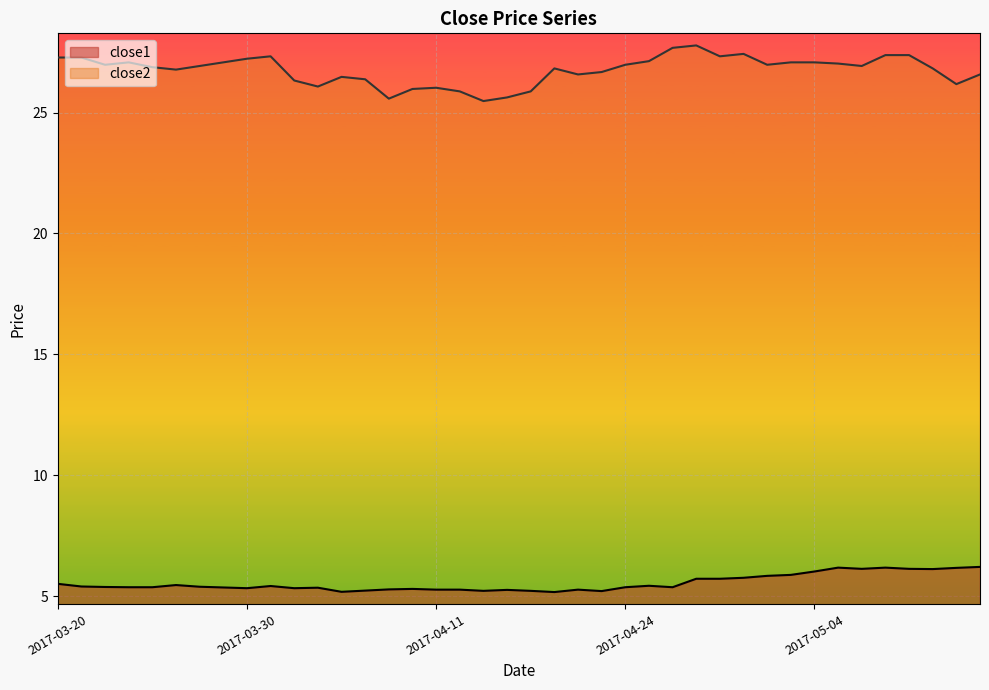

Reading left to right, extract all data points from this chart.

close1: 2017-03-20=5.5	2017-03-21=5.4	2017-03-22=5.4	2017-03-23=5.4	2017-03-24=5.4	2017-03-27=5.5	2017-03-28=5.4	2017-03-29=5.4	2017-03-30=5.3	2017-03-31=5.4	2017-04-03=5.3	2017-04-04=5.4	2017-04-05=5.2	2017-04-06=5.2	2017-04-07=5.3	2017-04-10=5.3	2017-04-11=5.3	2017-04-12=5.3	2017-04-13=5.2	2017-04-17=5.3	2017-04-18=5.2	2017-04-19=5.2	2017-04-20=5.3	2017-04-21=5.2	2017-04-24=5.4	2017-04-25=5.4	2017-04-26=5.4	2017-04-27=5.7	2017-04-28=5.7	2017-05-01=5.8	2017-05-02=5.8	2017-05-03=5.9	2017-05-04=6.0	2017-05-05=6.2	2017-05-08=6.1	2017-05-09=6.2	2017-05-10=6.1	2017-05-11=6.1	2017-05-12=6.2	2017-05-15=6.2
close2: 2017-03-20=27.3	2017-03-21=27.3	2017-03-22=27.0	2017-03-23=27.1	2017-03-24=26.9	2017-03-27=26.8	2017-03-28=26.9	2017-03-29=27.1	2017-03-30=27.2	2017-03-31=27.3	2017-04-03=26.3	2017-04-04=26.1	2017-04-05=26.5	2017-04-06=26.4	2017-04-07=25.6	2017-04-10=26.0	2017-04-11=26.0	2017-04-12=25.9	2017-04-13=25.5	2017-04-17=25.6	2017-04-18=25.9	2017-04-19=26.8	2017-04-20=26.6	2017-04-21=26.7	2017-04-24=27.0	2017-04-25=27.1	2017-04-26=27.7	2017-04-27=27.8	2017-04-28=27.3	2017-05-01=27.4	2017-05-02=27.0	2017-05-03=27.1	2017-05-04=27.1	2017-05-05=27.0	2017-05-08=26.9	2017-05-09=27.4	2017-05-10=27.4	2017-05-11=26.8	2017-05-12=26.2	2017-05-15=26.6